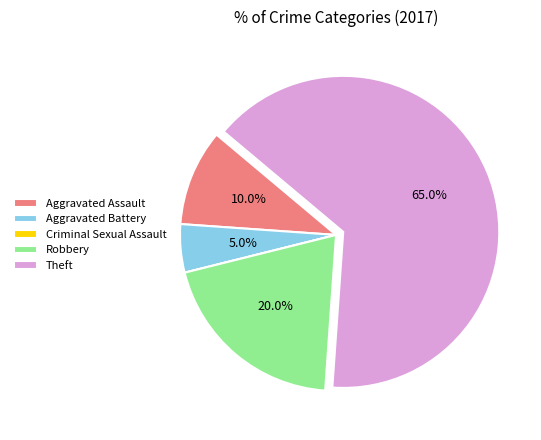

Combined, what portion of the pie is Aggravated Assault and Aggravated Battery?

15.0%